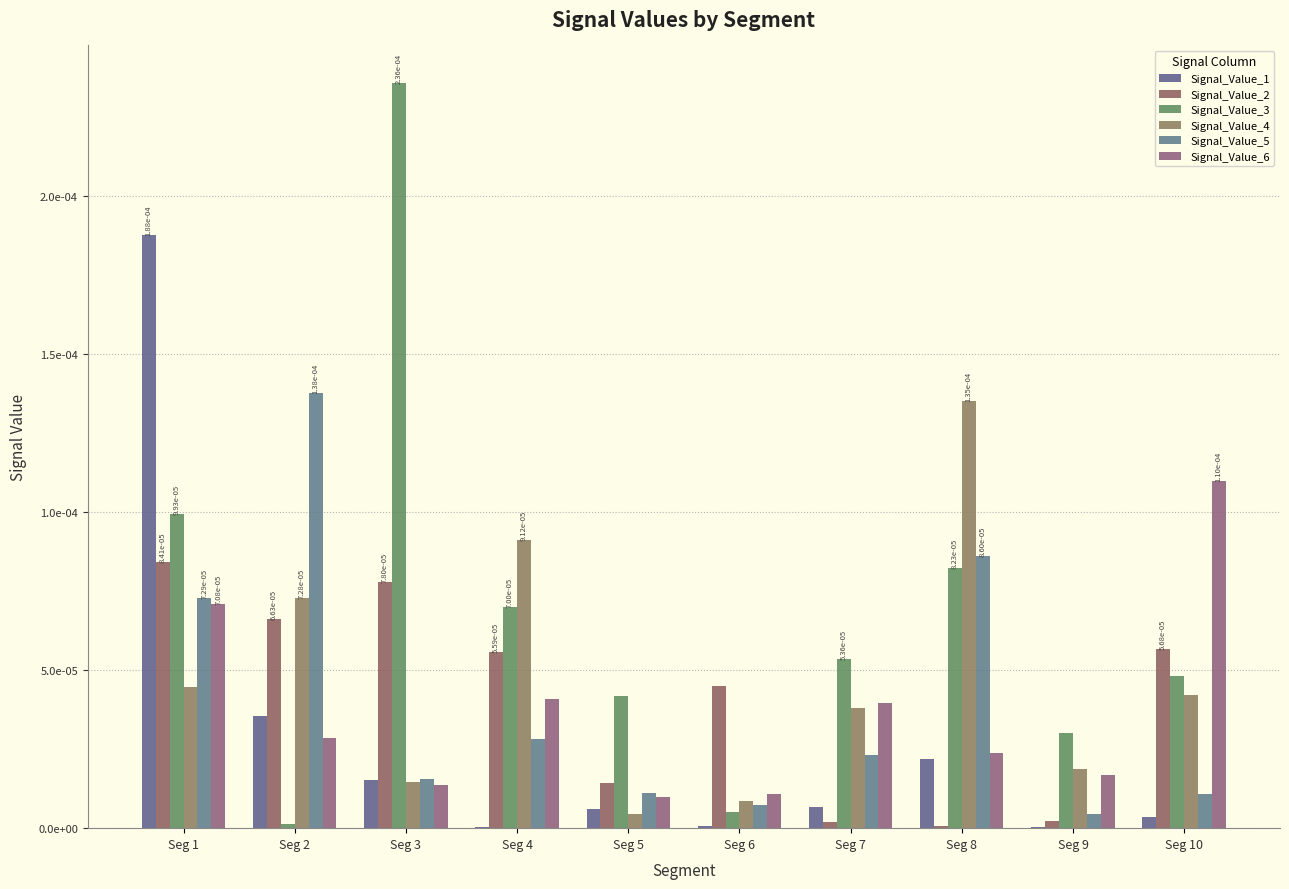

What are all the series names shown in the legend?

Signal_Value_1, Signal_Value_2, Signal_Value_3, Signal_Value_4, Signal_Value_5, Signal_Value_6